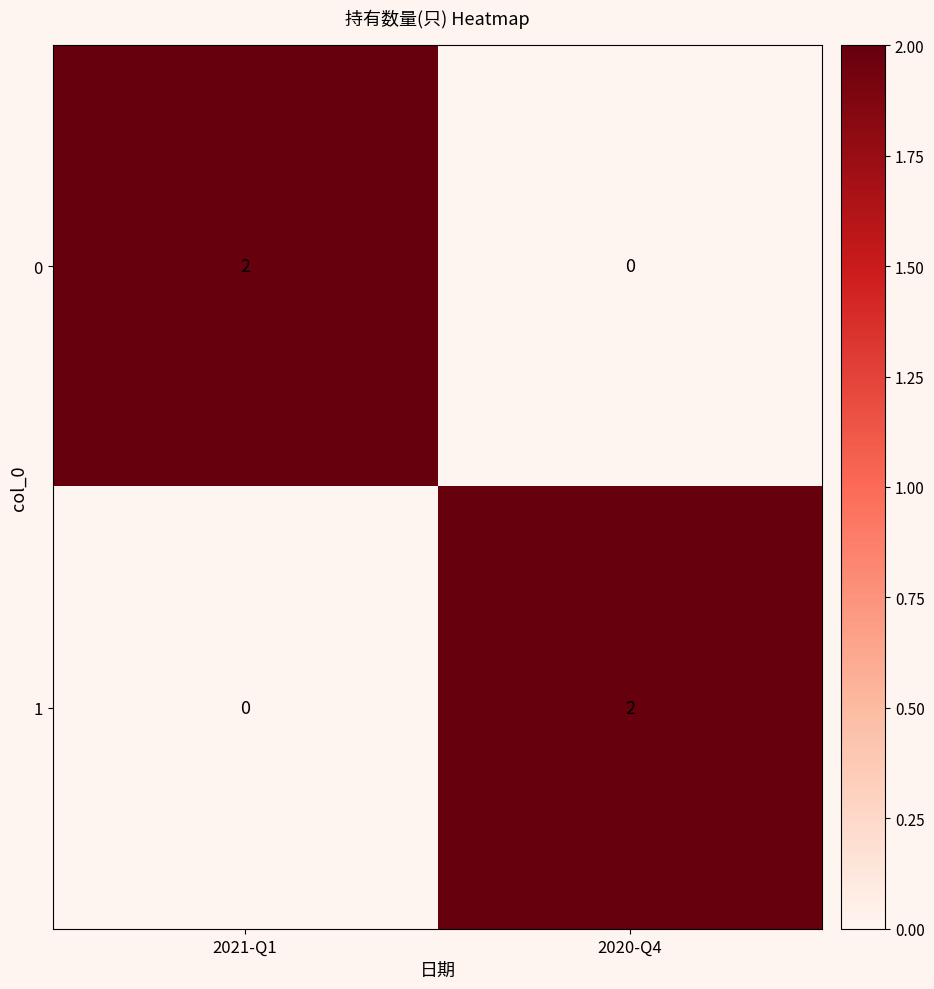

True or false: 1 has a value of 1 at 2021-Q1.

False